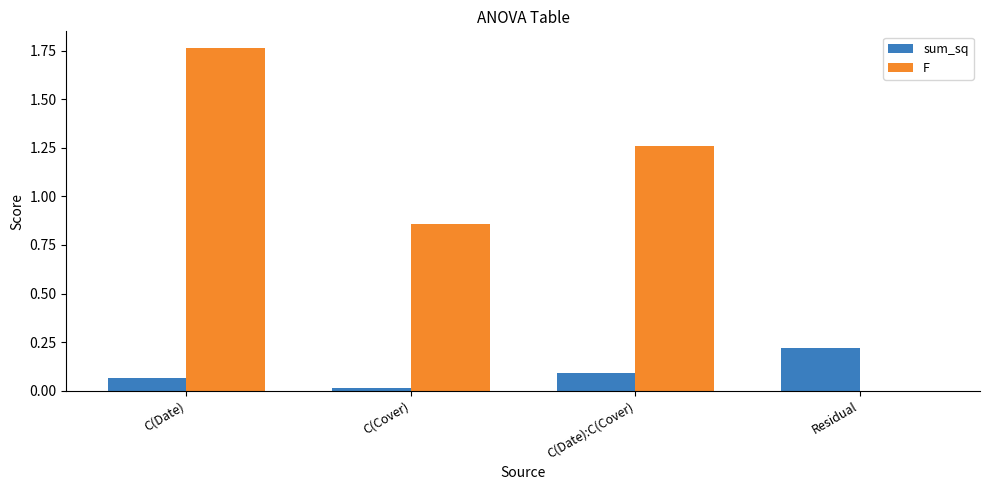

Which series changed the most between C(Date) and C(Cover)?

F